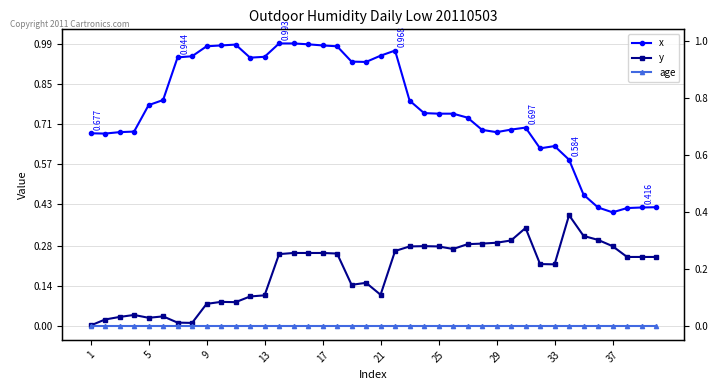

Which series has the largest total across all categories?

x